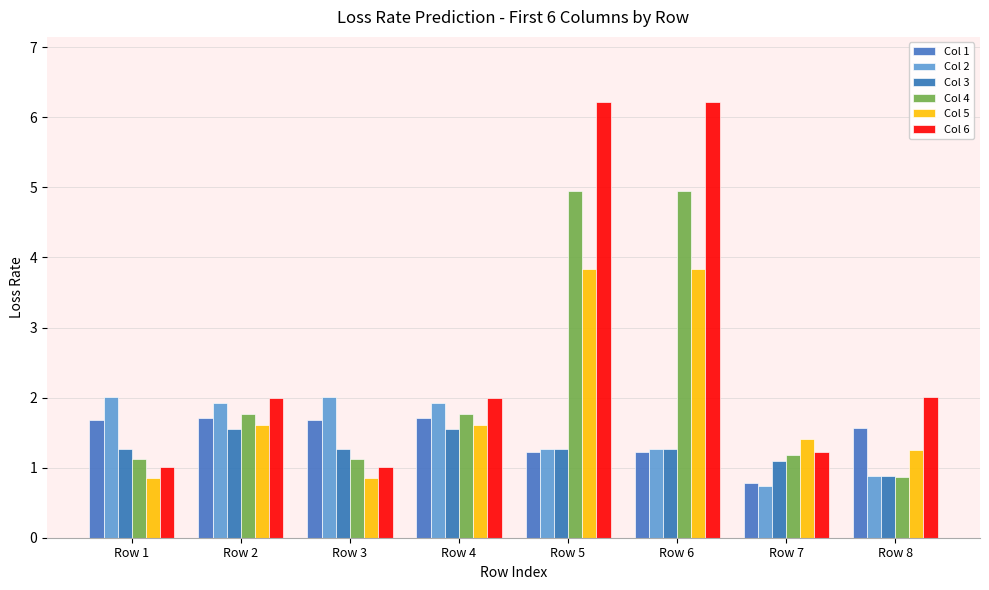

What is the maximum value shown in the chart?

6.2